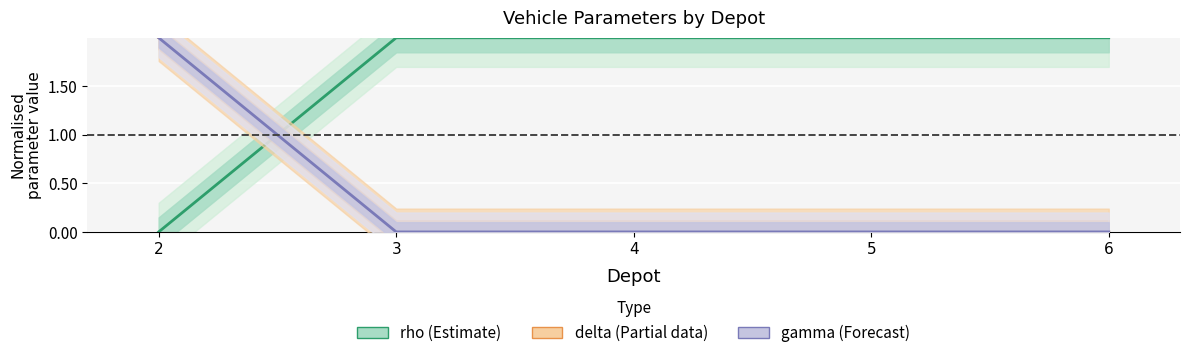

Between 2 and 4, which series saw the biggest shift?

rho (Estimate)